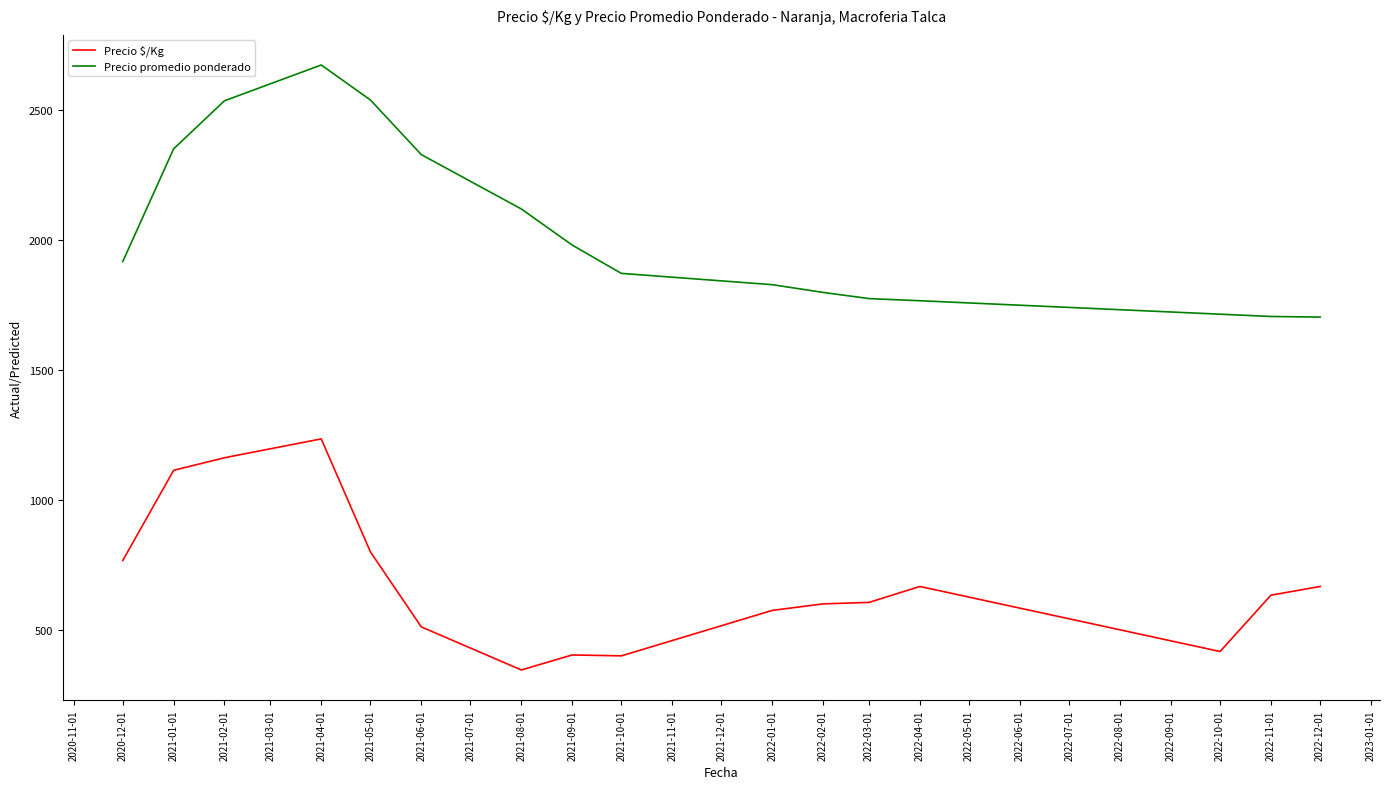

Rank the series by their average value, from highest to lowest.

Precio promedio ponderado, Precio $/Kg